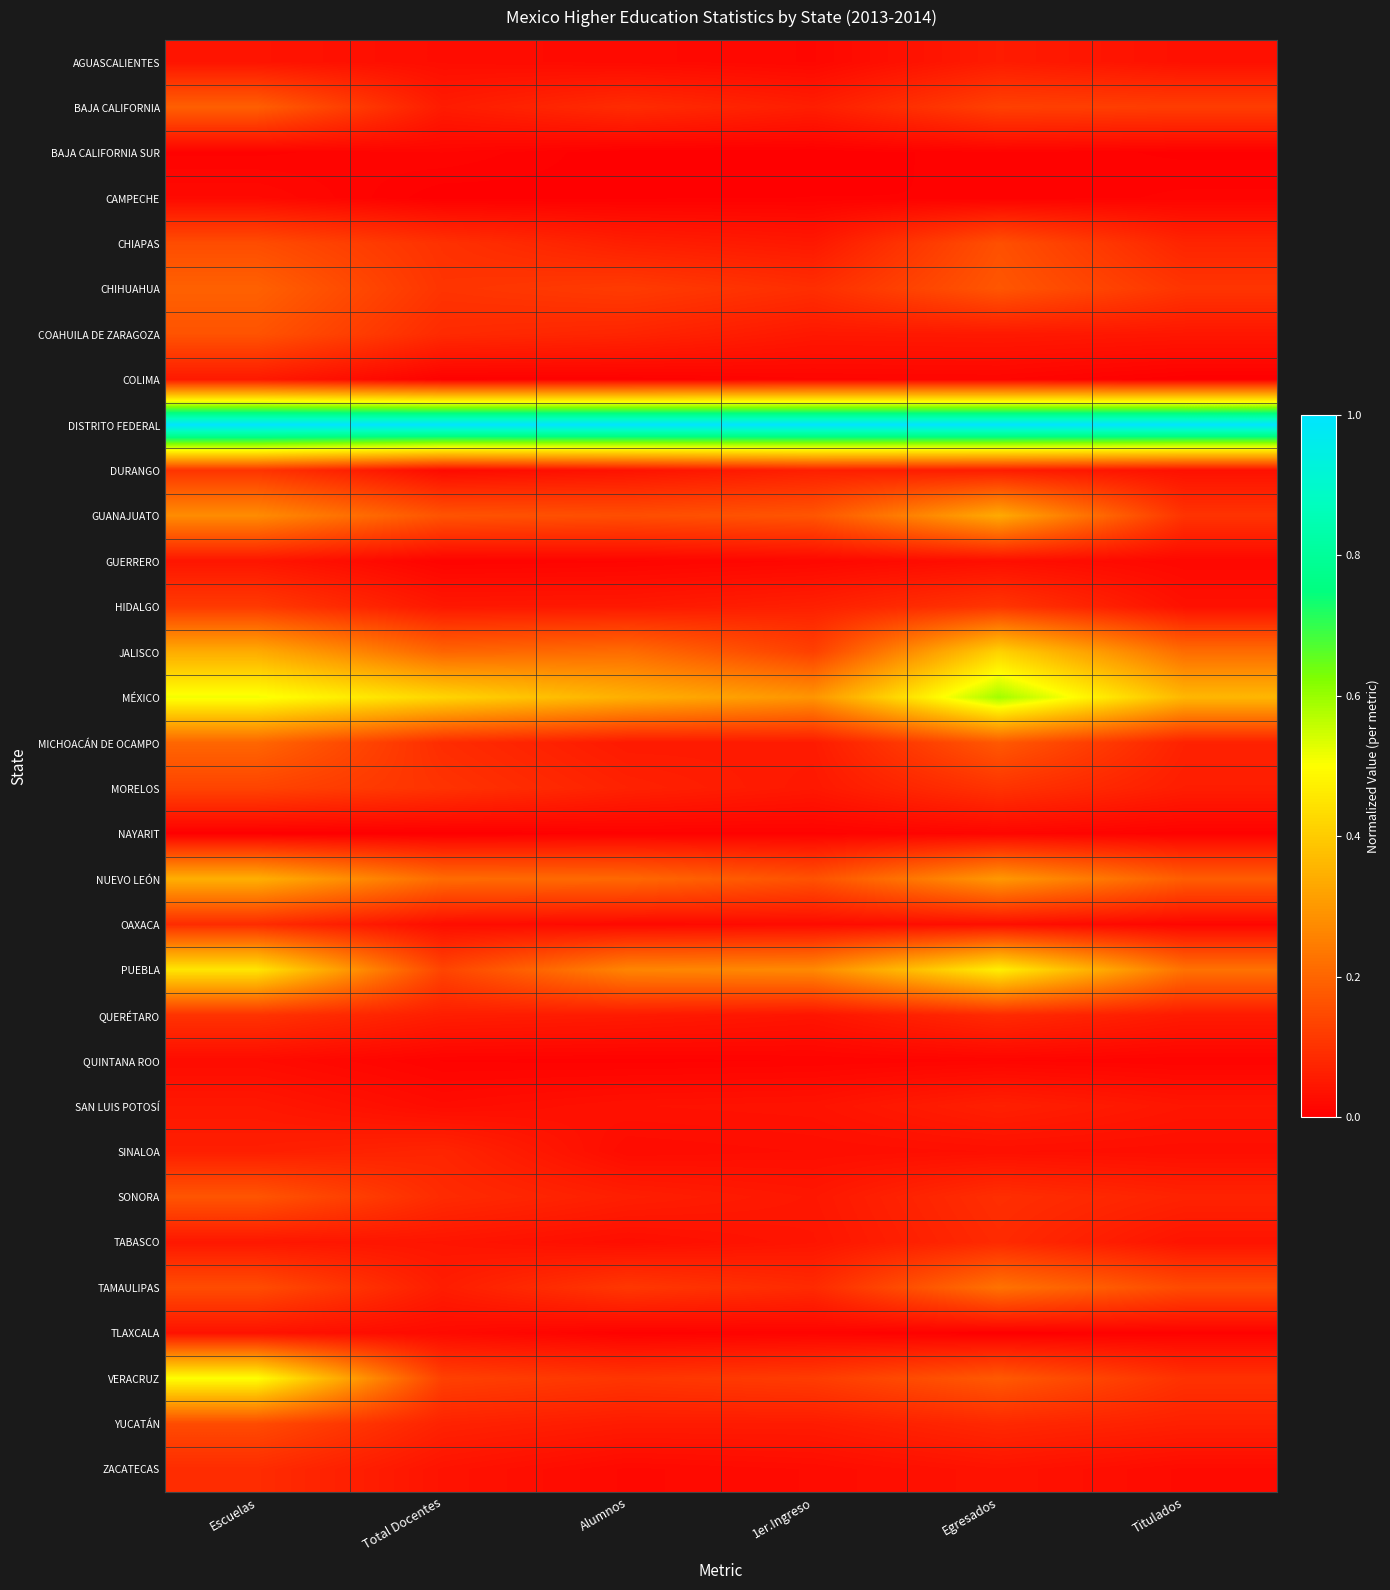

Which category has the lowest value across all series?

Alumnos